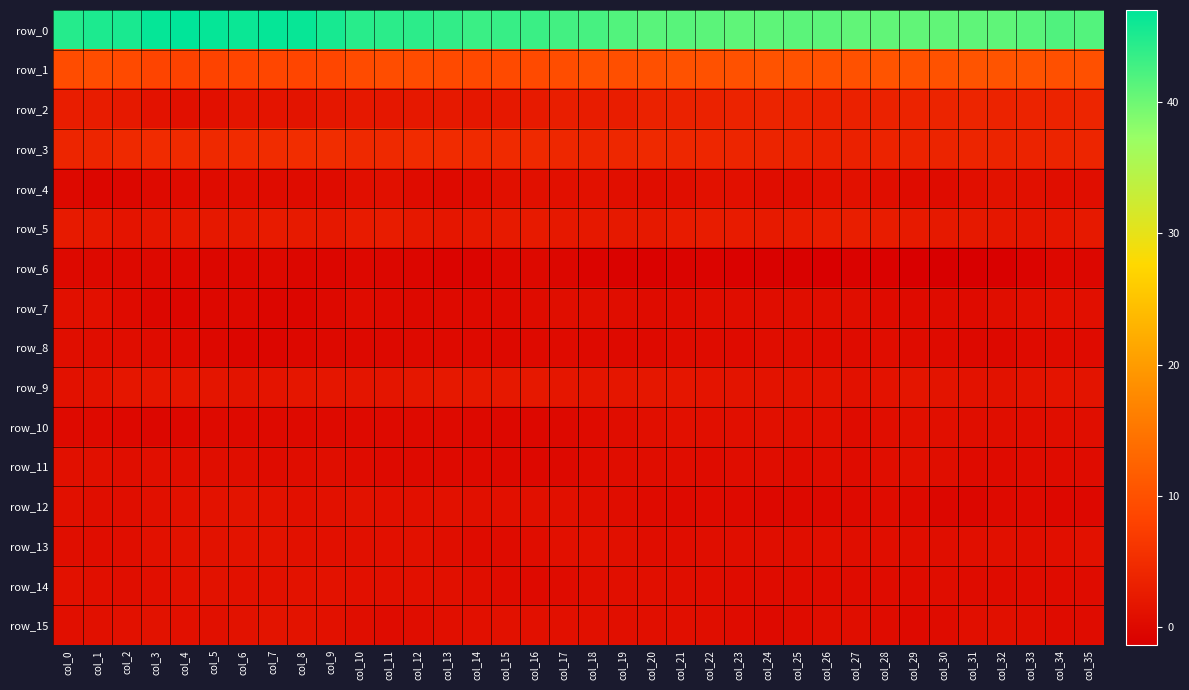

How many values in row_11 are above zero?

33